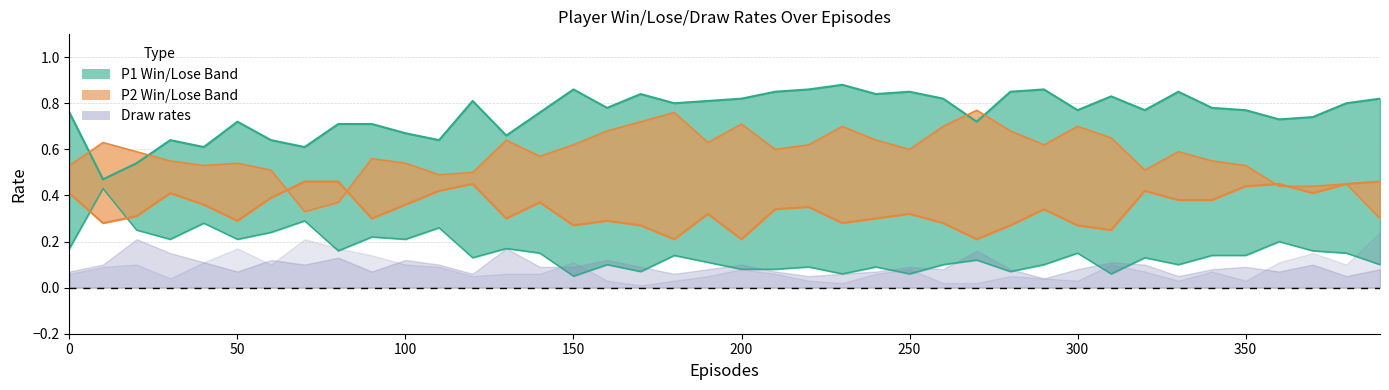

True or false: P1-Lose and P2-Lose intersect in this chart.

False